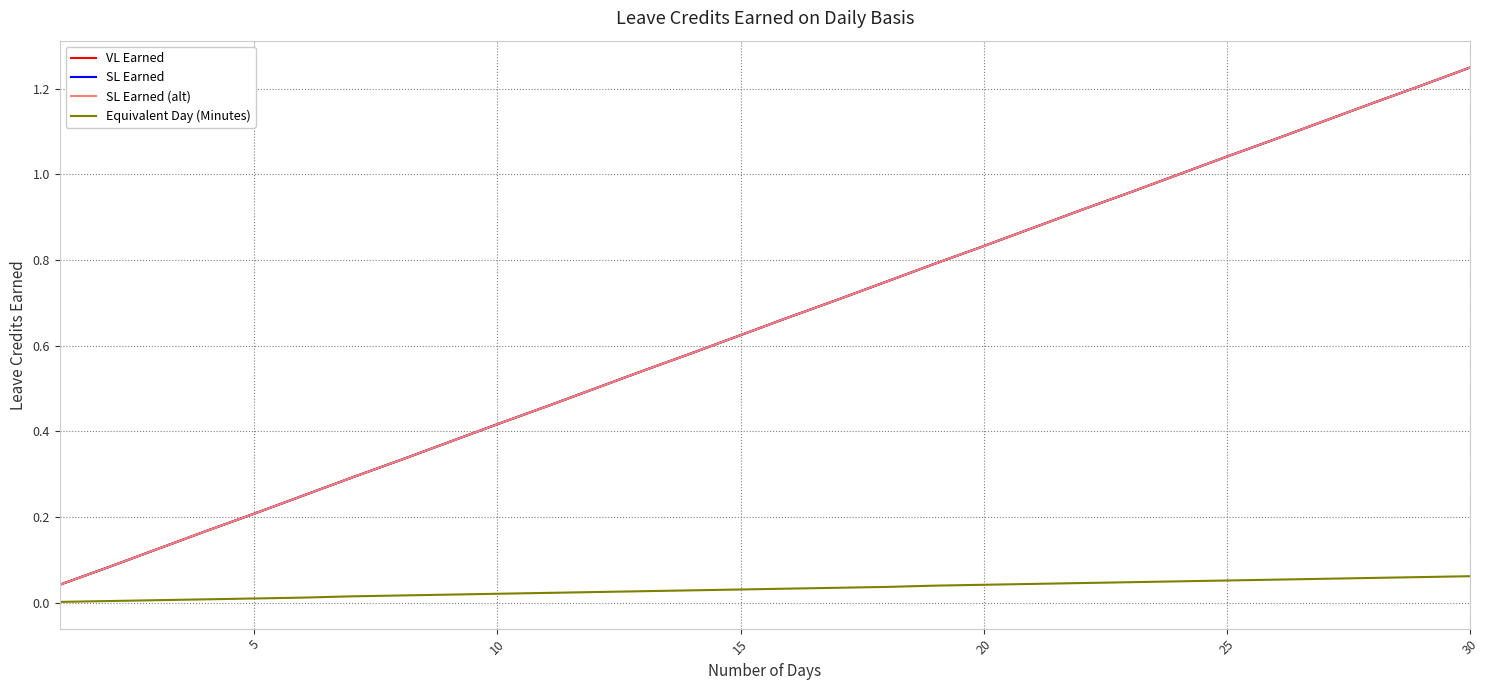

True or false: Equivalent Day (Minutes) and VL Earned intersect in this chart.

False